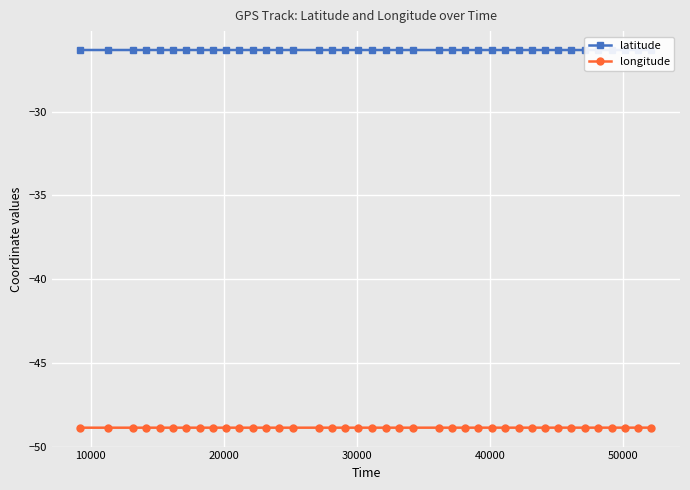

What is the minimum value shown in the chart?

-48.9